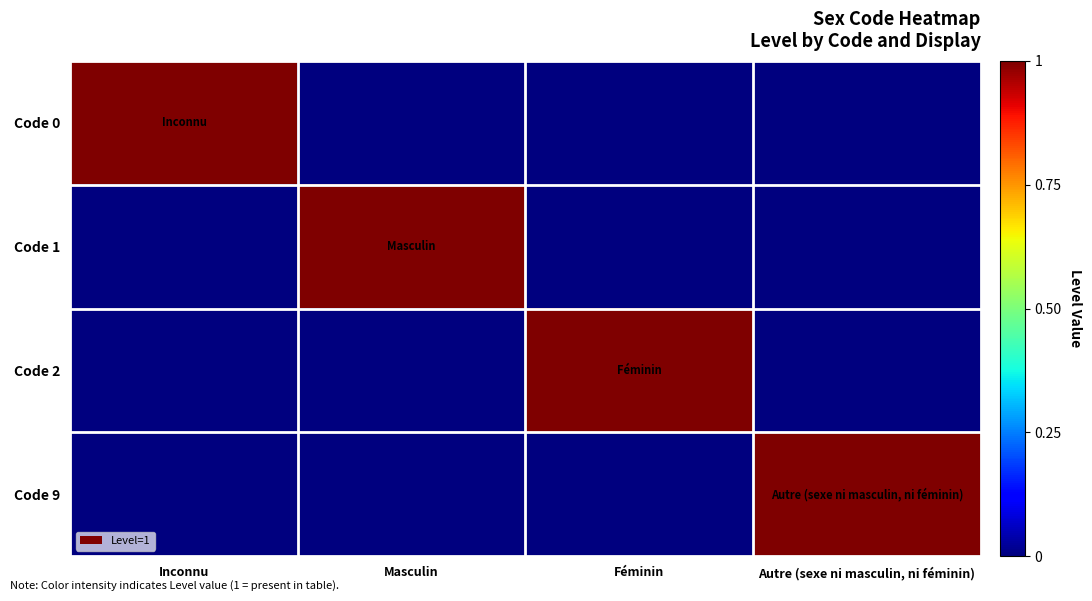

Reading left to right, transcribe all the data shown in this chart.

Code 0: Inconnu=1	Masculin=0	Féminin=0	Autre (sexe ni masculin, ni féminin)=0
Code 1: Inconnu=0	Masculin=1	Féminin=0	Autre (sexe ni masculin, ni féminin)=0
Code 2: Inconnu=0	Masculin=0	Féminin=1	Autre (sexe ni masculin, ni féminin)=0
Code 9: Inconnu=0	Masculin=0	Féminin=0	Autre (sexe ni masculin, ni féminin)=1